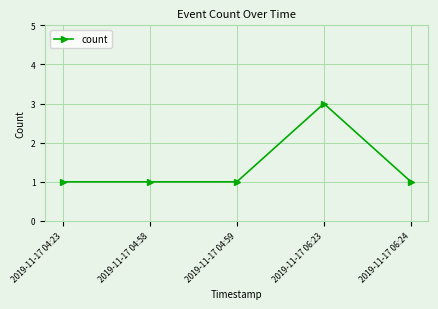

What is the difference between the maximum and minimum values?

2